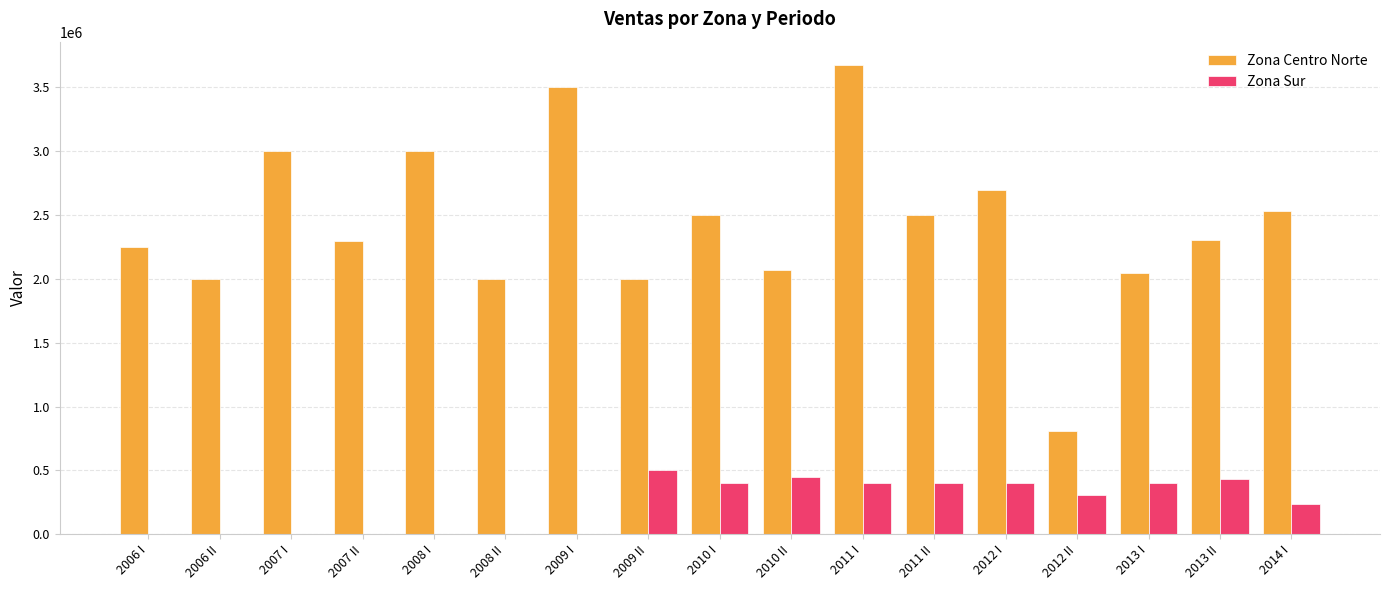

At which label does Zona Centro Norte first exceed 2304000?

2007 I